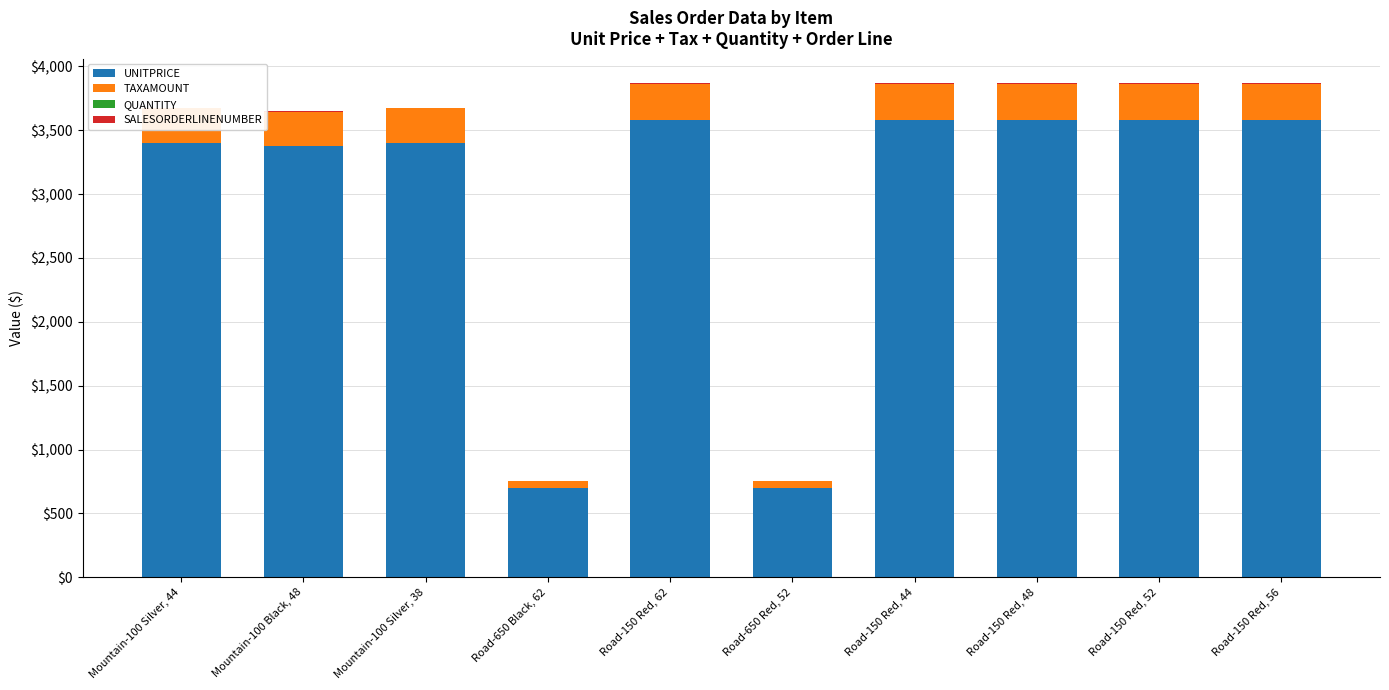

What is the spread (max minus min) of values at Road-150 Red, 48?

3577.3